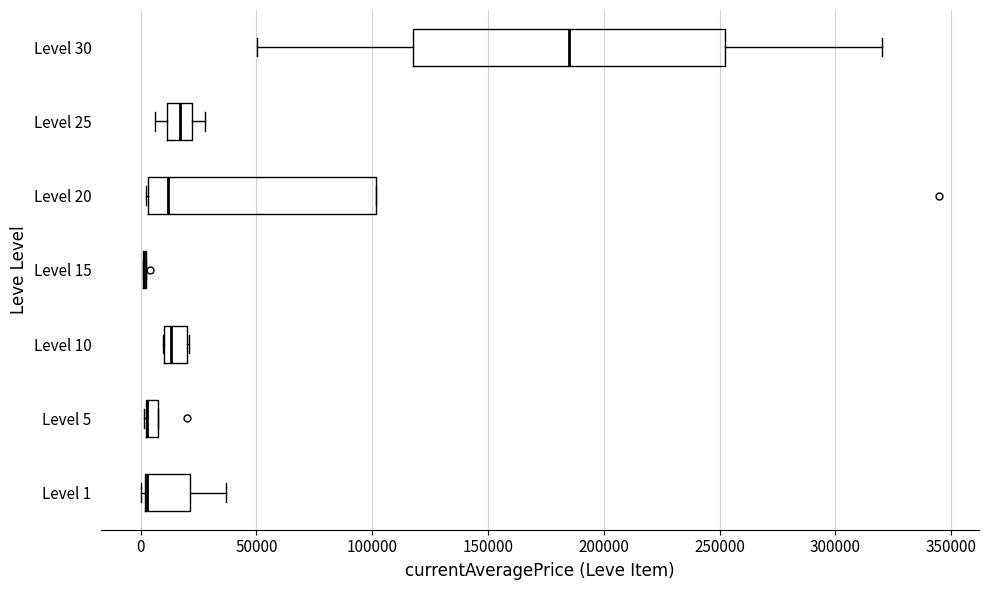

Comparing the boxes themselves (not the whiskers), which one is the widest?

Level 30